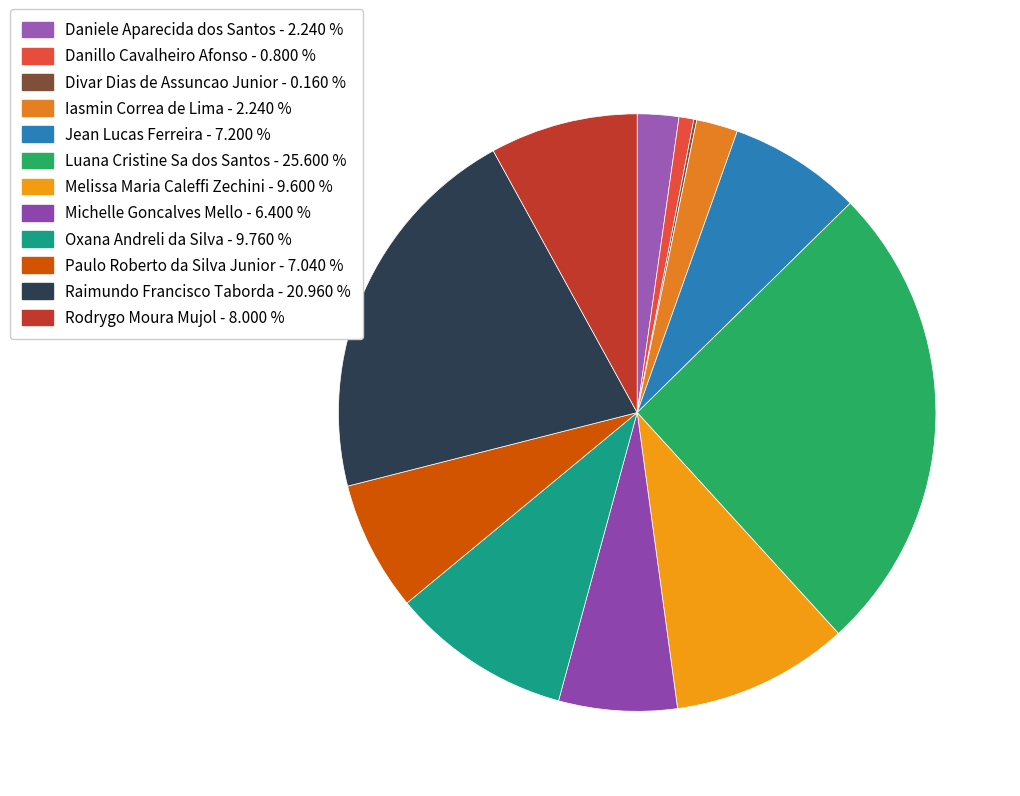

Which slice is the largest?

Luana Cristine Sa dos Santos